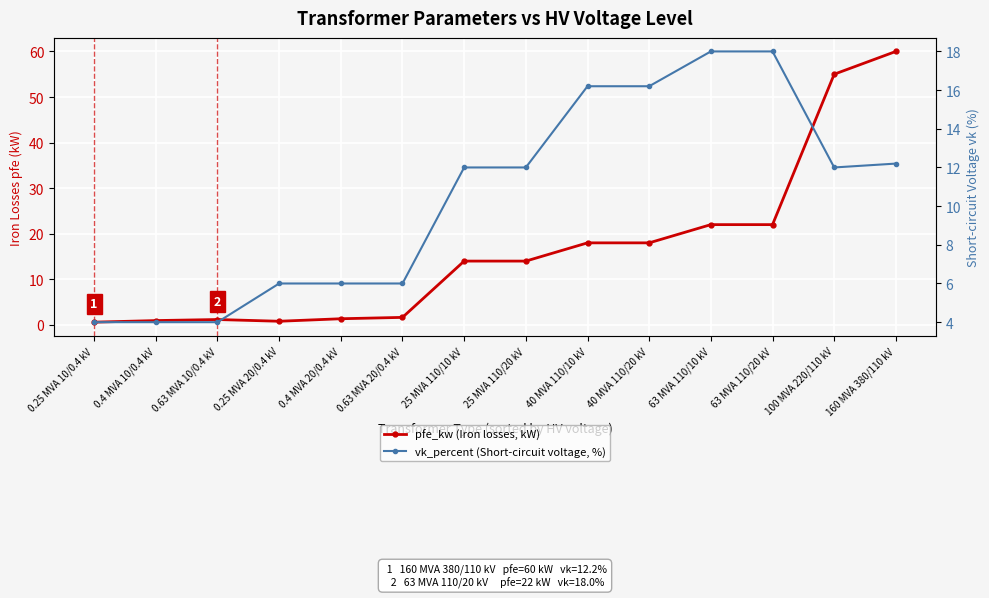

Which series has the largest total across all categories?

pfe_kw (Iron losses, kW)